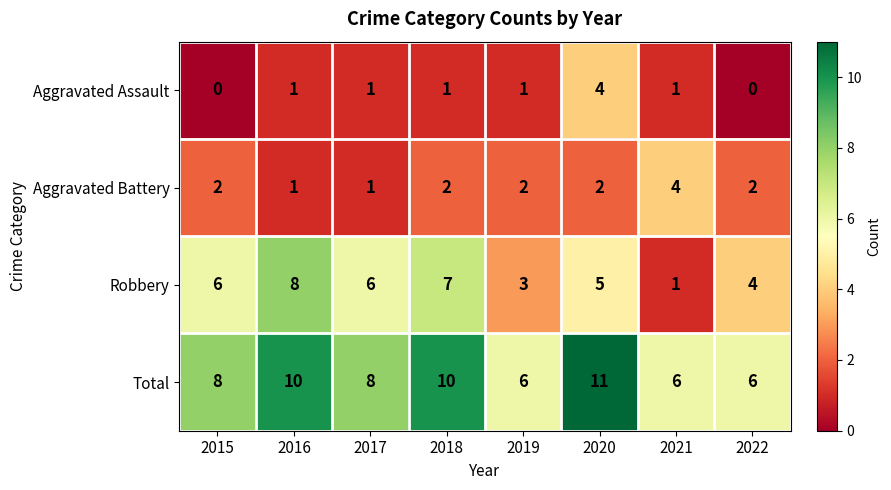

What value does the Total series have at 2021?

6